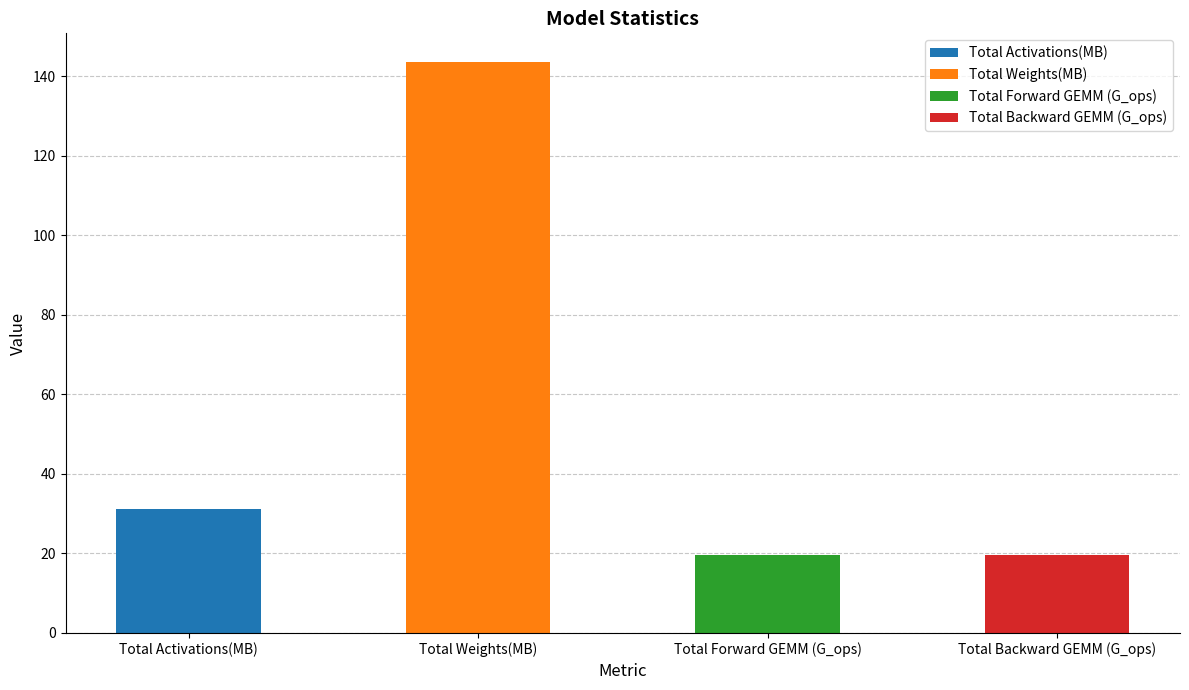

How many data points are less than 31?

2